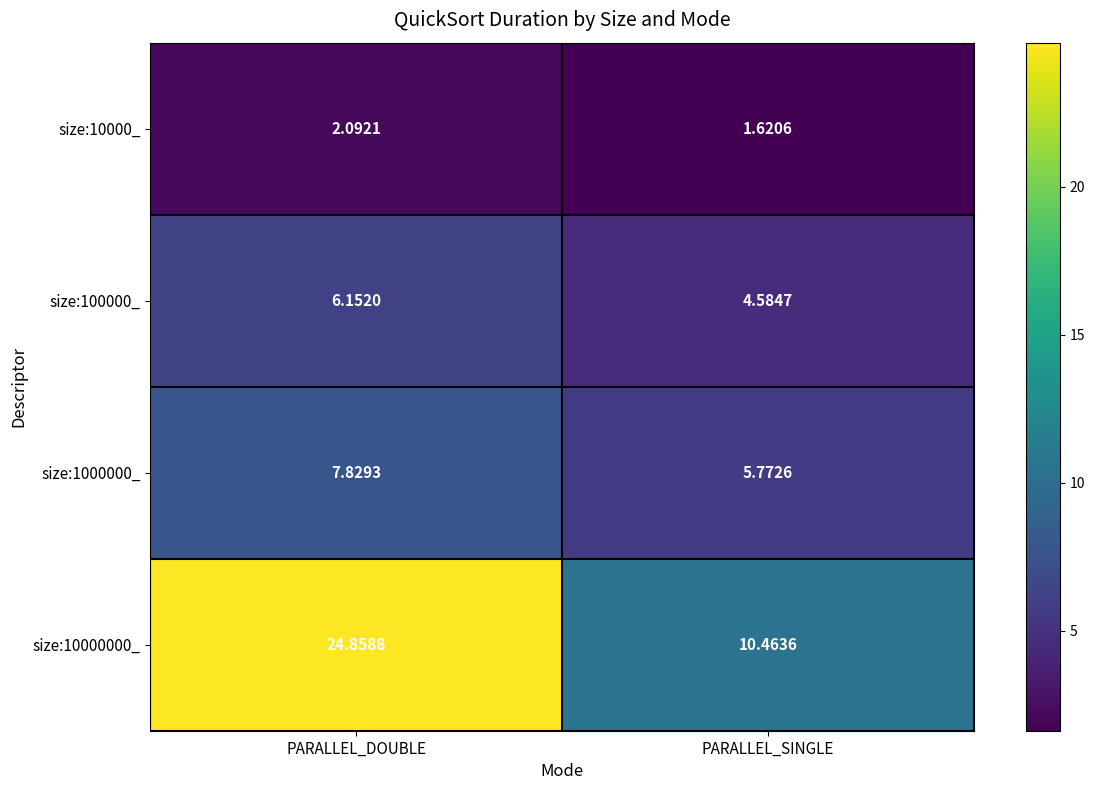

Which series has the largest range (max minus min)?

size:10000000_